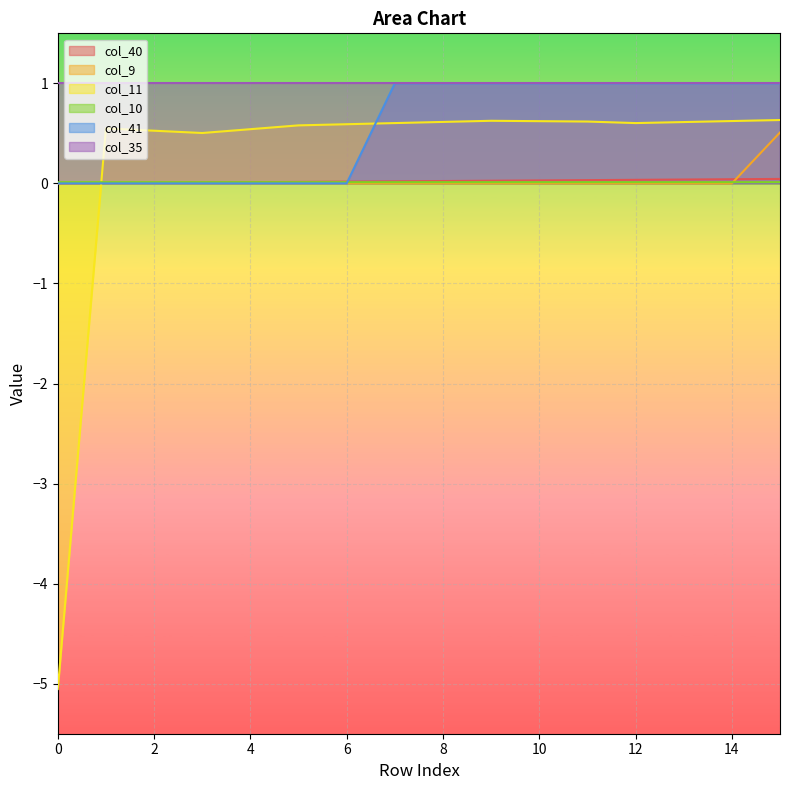

Where is col_11 nearest to the value -2?

3